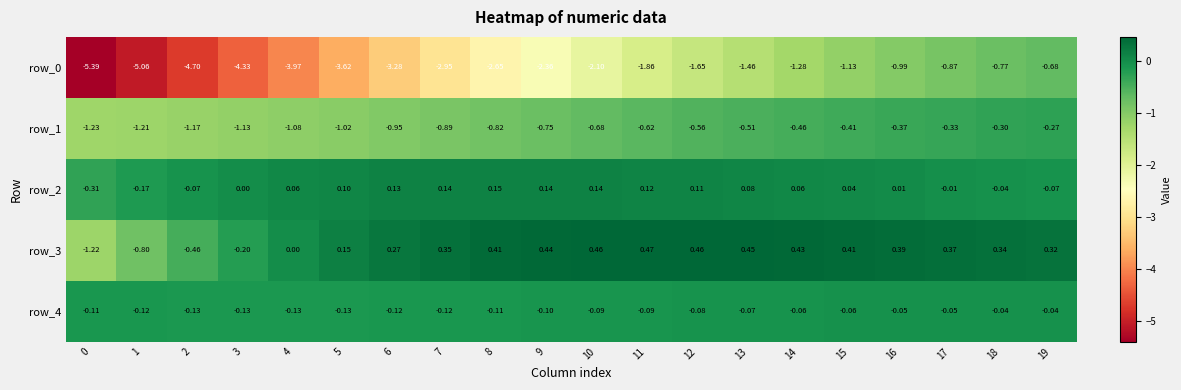

Is the value of row_0 at 18 greater than the value of row_2 at 4?

No